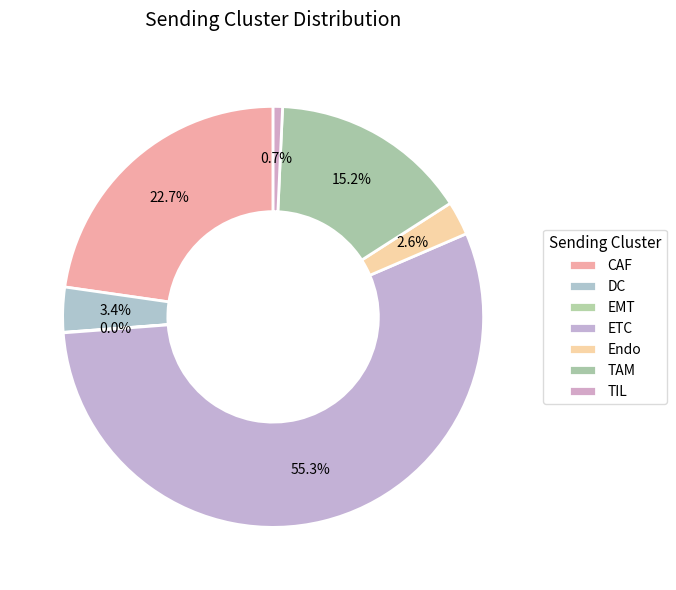

How many slices are in this pie chart?

7